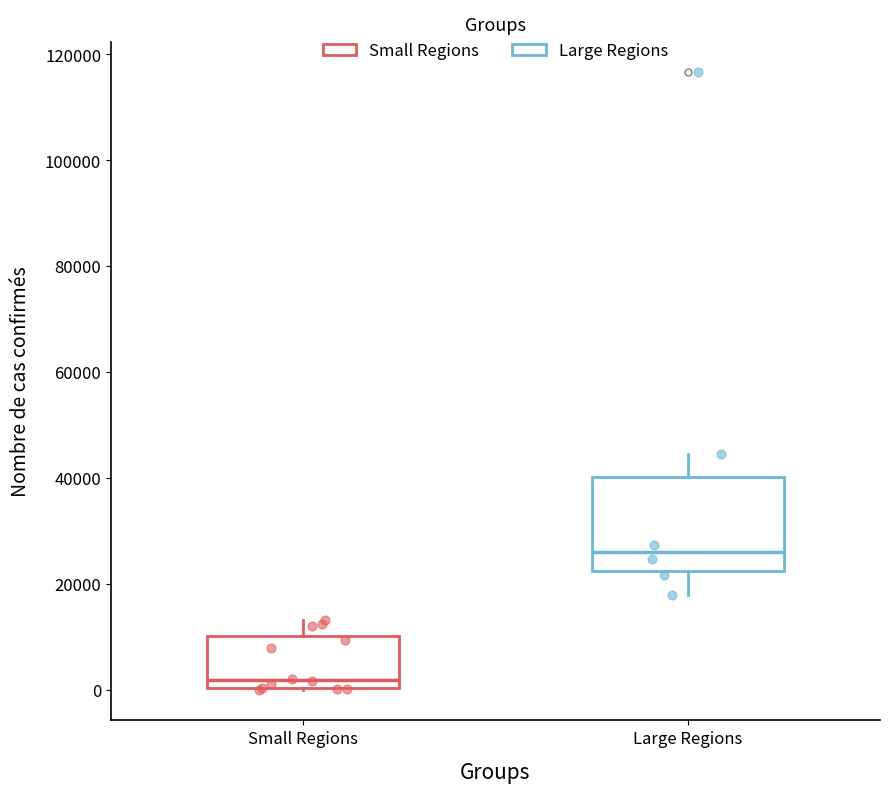

Where does the median line of the box for Large Regions sit on the y-axis? The values are not printed on the chart, so give them approximately, as read against the axis.

26000